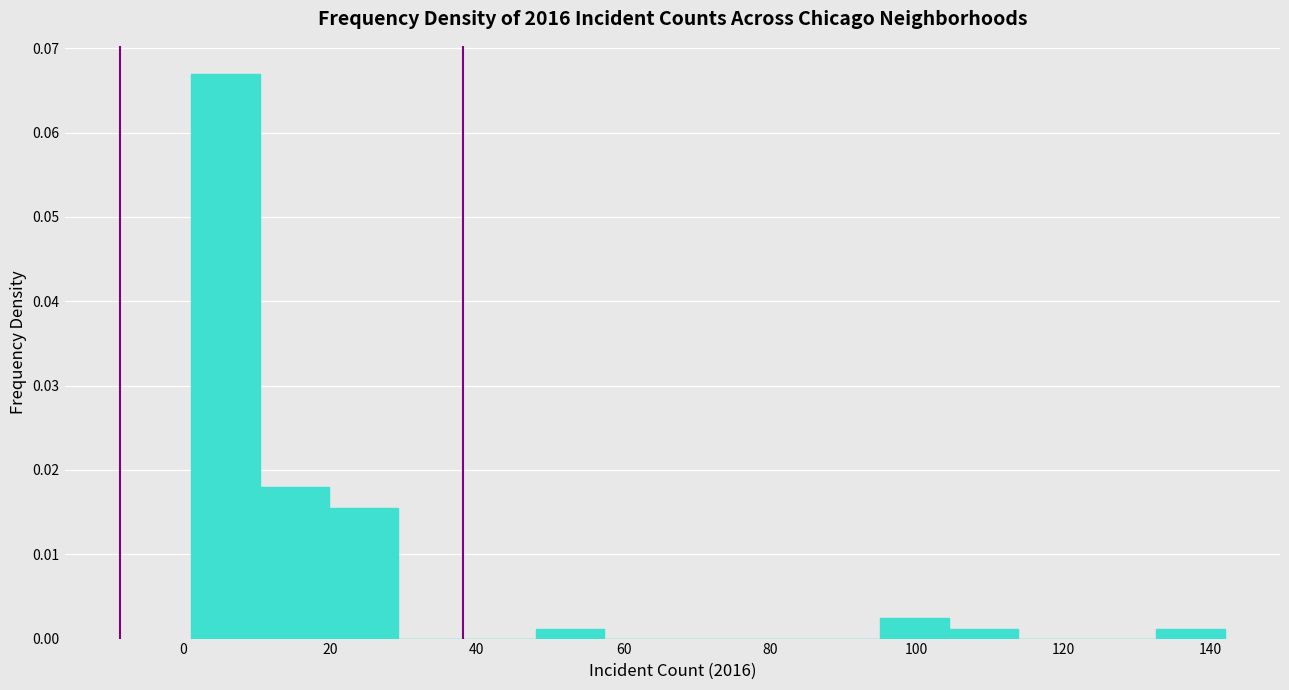

Reading left to right, list every bar in this chart as the range it spans on the x-axis followed by its height. Neither the bar edges nor the heights are printed on the chart, so give them approximately, as read against the axes.

1.0 to 10.4: 0.067
10.4 to 19.8: 0.018
19.8 to 29.2: 0.016
29.2 to 38.6: 0
38.6 to 48.0: 0
48.0 to 57.4: 0.001
57.4 to 66.8: 0
66.8 to 76.2: 0
76.2 to 85.6: 0
85.6 to 95.0: 0
95.0 to 104.4: 0.002
104.4 to 113.8: 0.001
113.8 to 123.2: 0
123.2 to 132.6: 0
132.6 to 142.0: 0.001